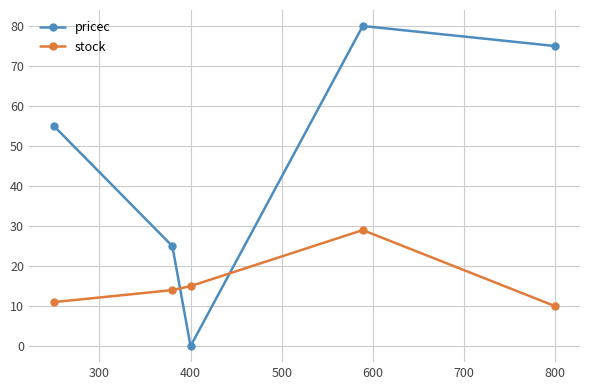

What is the difference between the second highest and second lowest values in the pricec series?

50